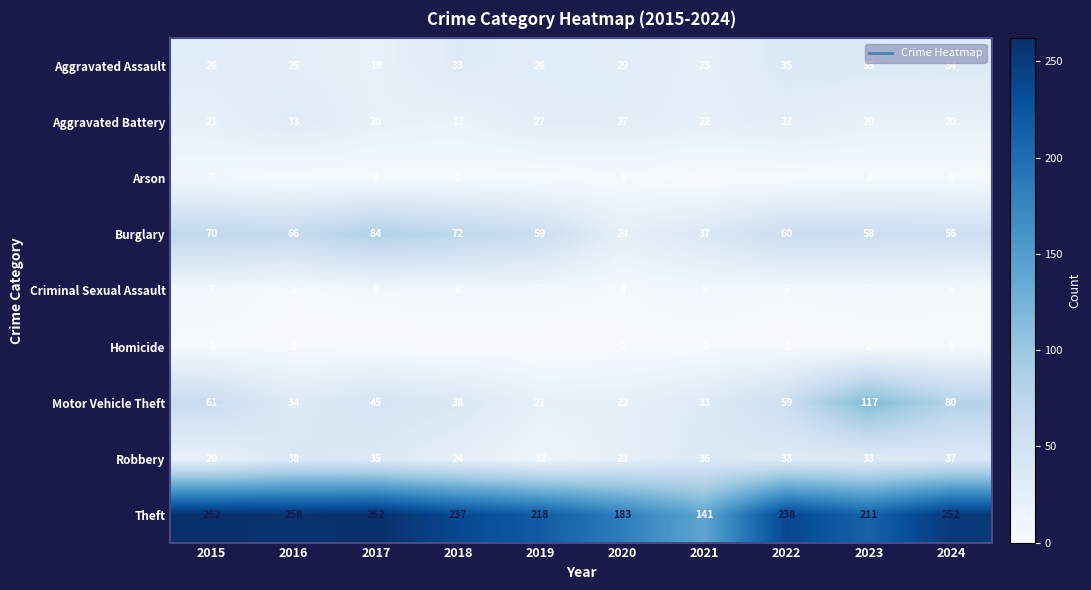

How many data points does each series have?

10